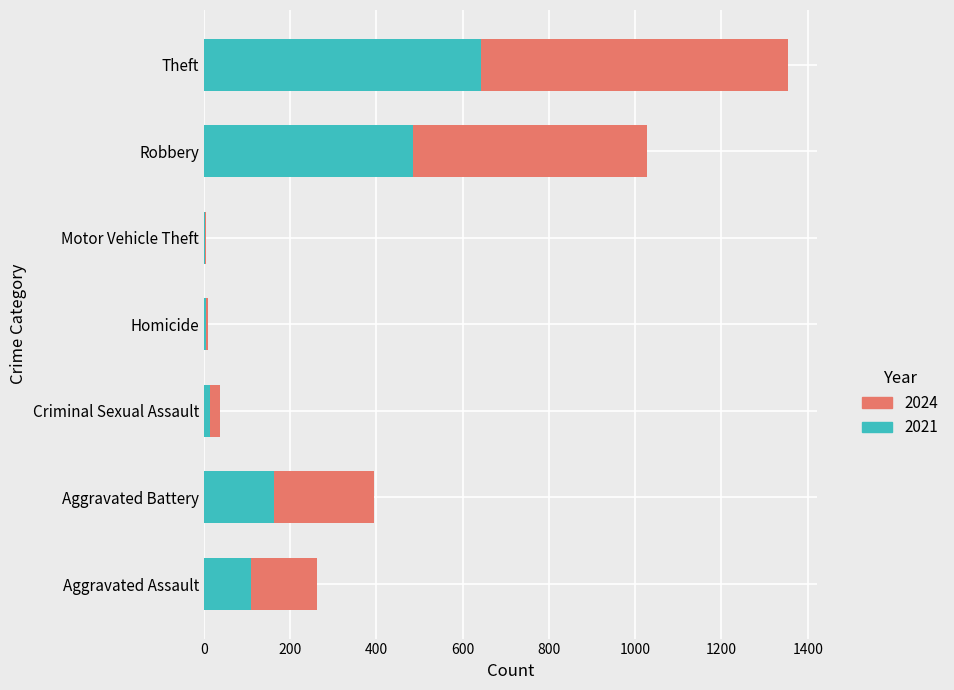

What is the total value across all series at Robbery?

1027